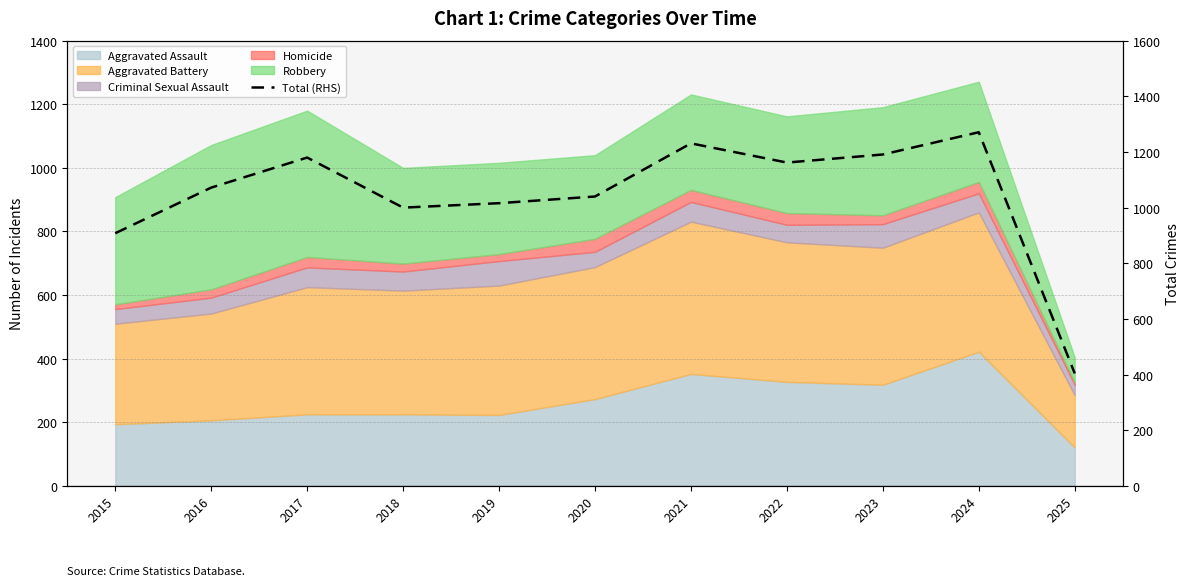

What is the approximate value at 2022, to the nearest 10?

1160